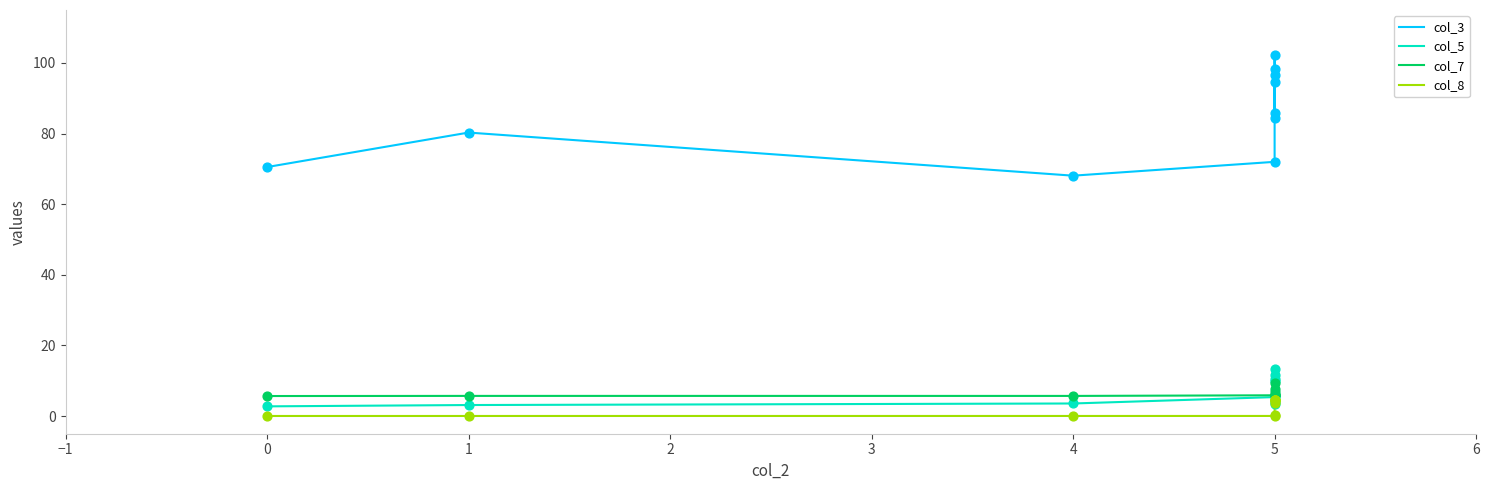

At how many categories does at least one series exceed 65?

10